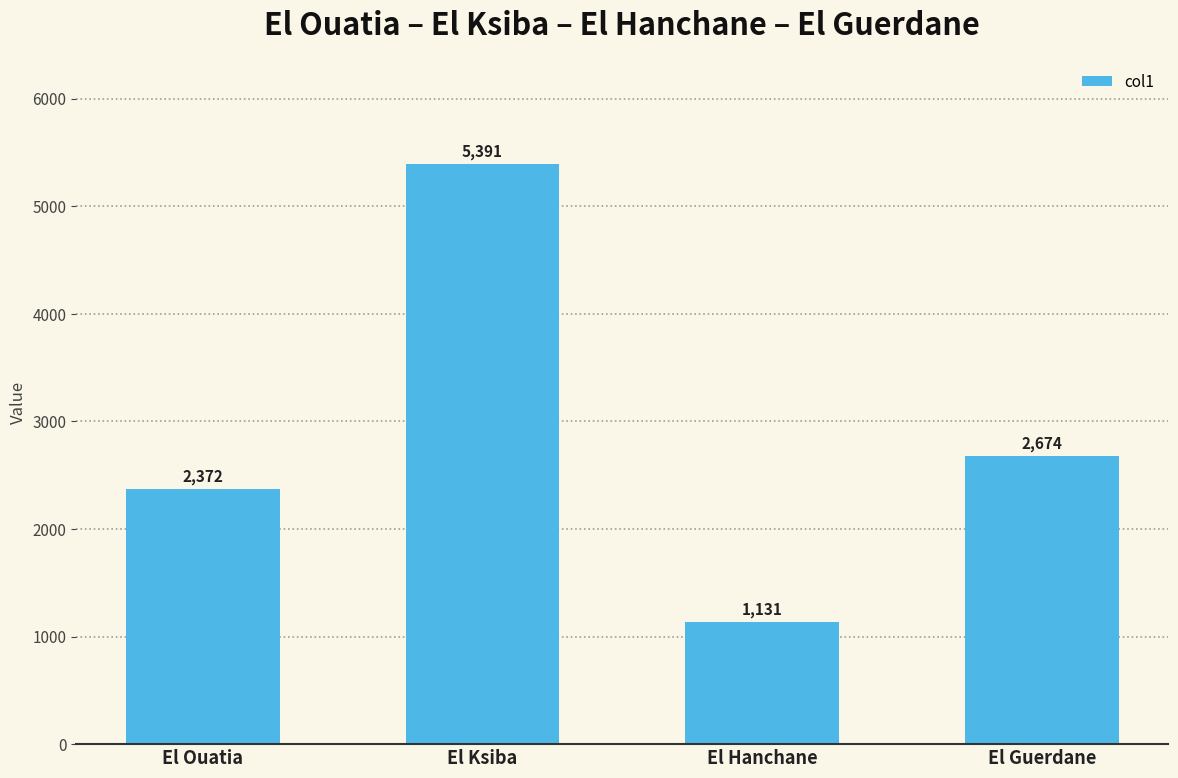

Where is the data nearest to the value 3261?

El Guerdane